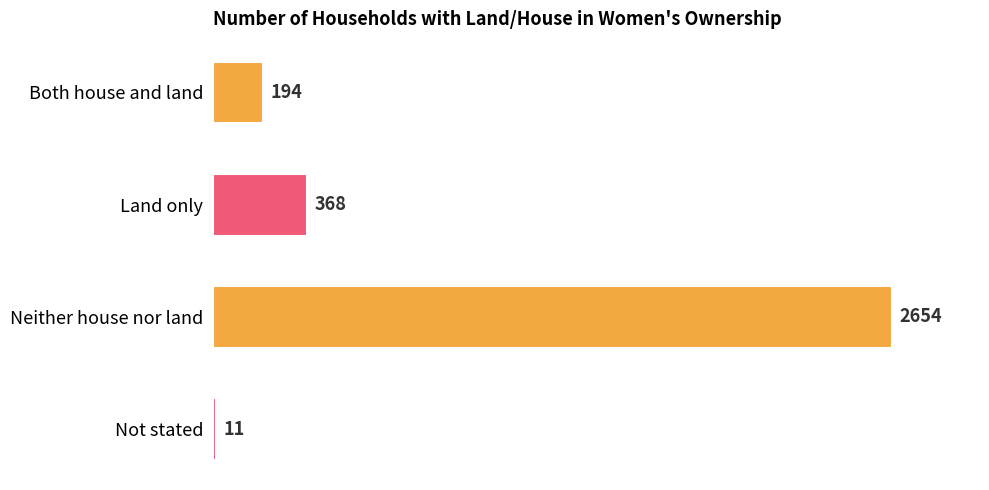

True or false: the data shows 11 at Not stated.

True